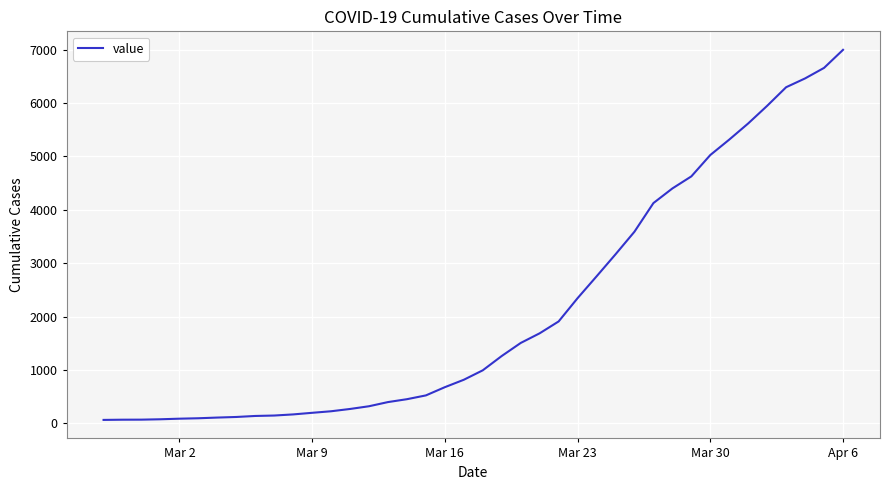

What is the greatest value displayed?

6995